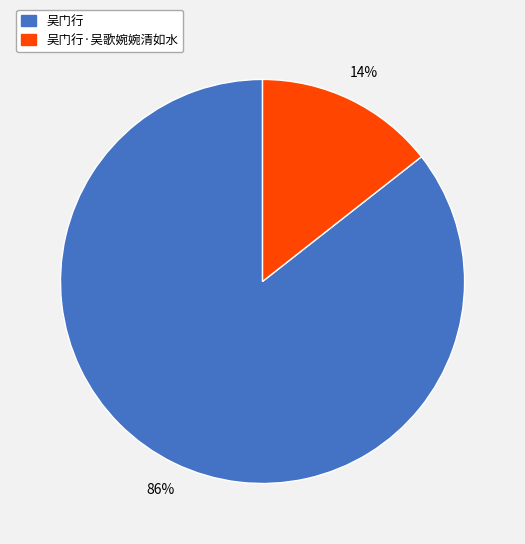

Does any single category account for the majority?

Yes